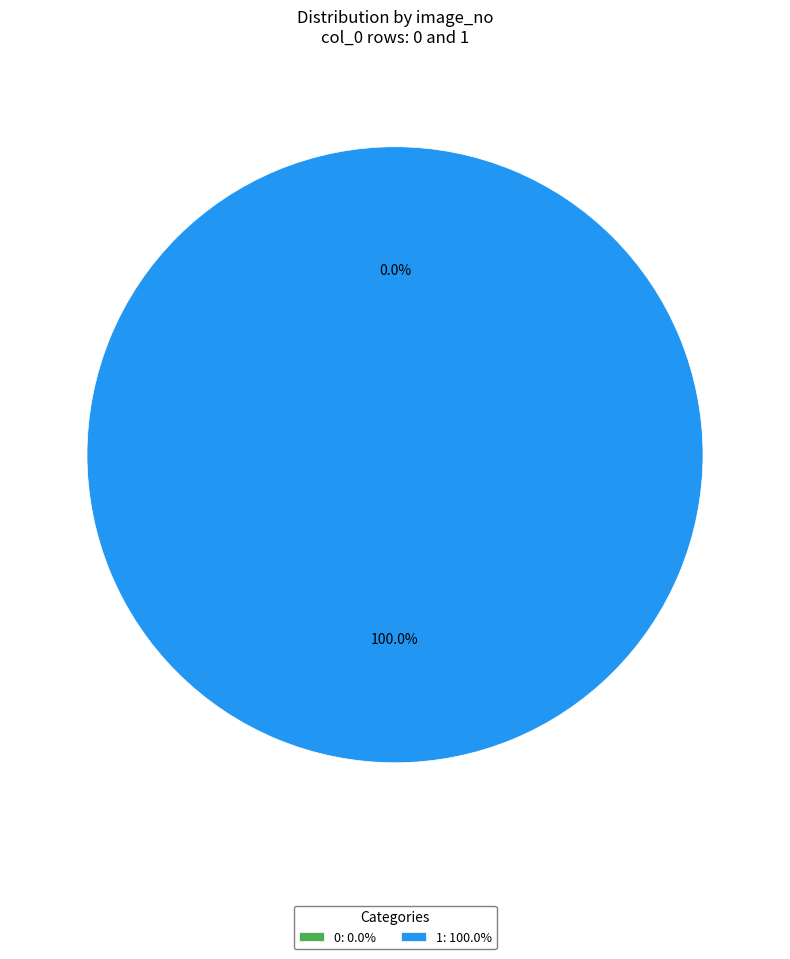

The 1 slice represents 100% of the pie. True or false?

True